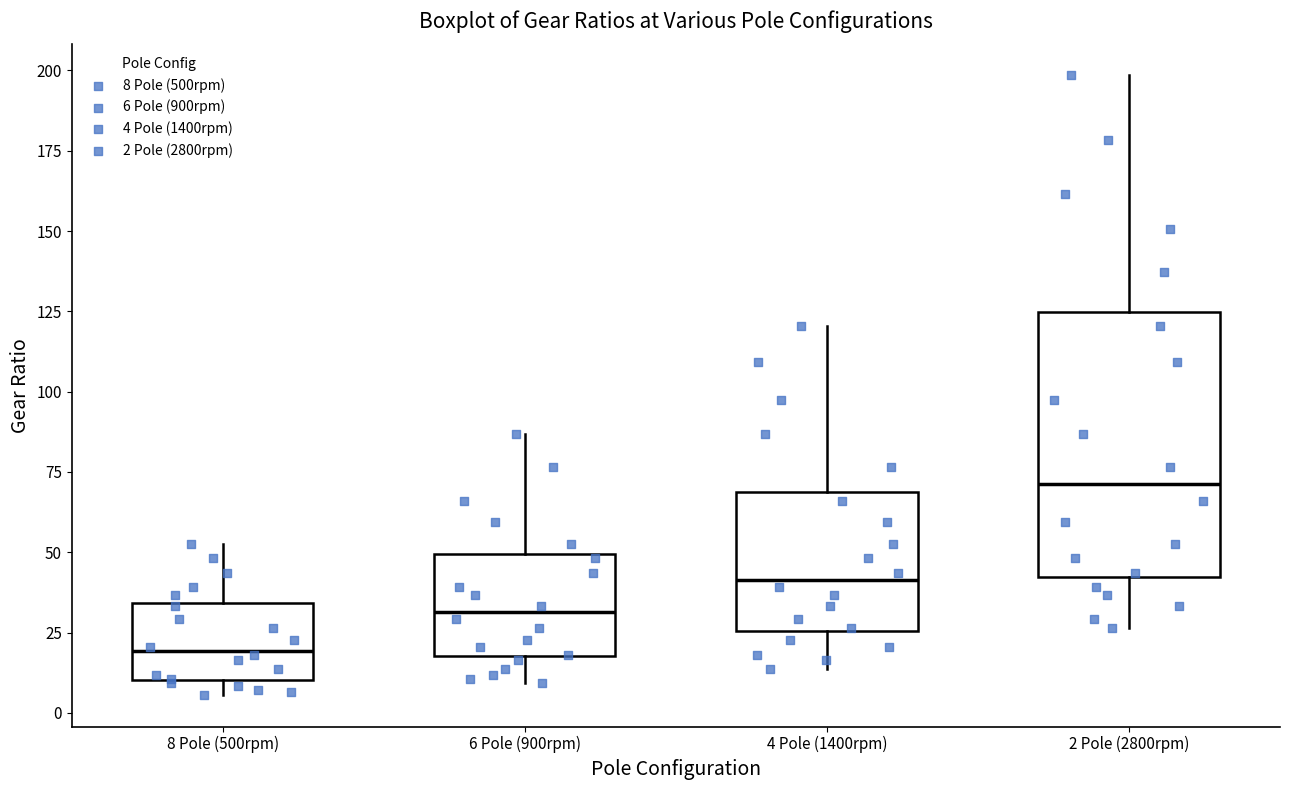

Which box has the lowest median line?

8 Pole (500rpm)